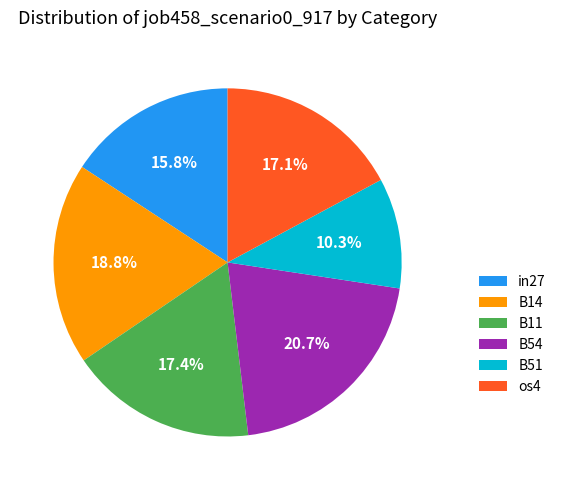

Count the number of slices in the pie.

6